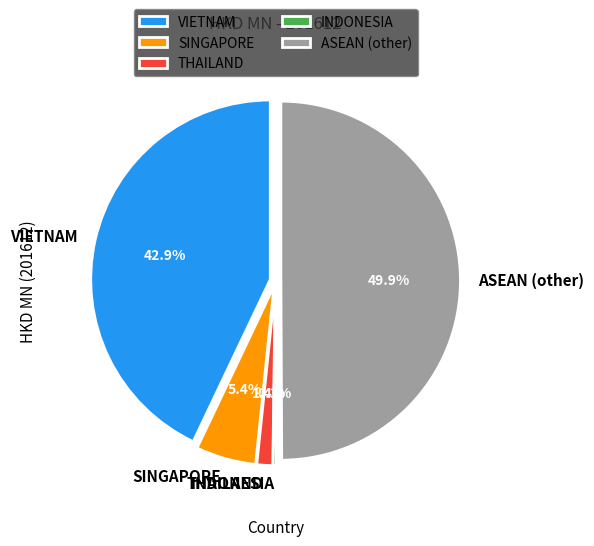

Rank the categories by value from highest to lowest.

ASEAN (other), VIETNAM, SINGAPORE, THAILAND, INDONESIA